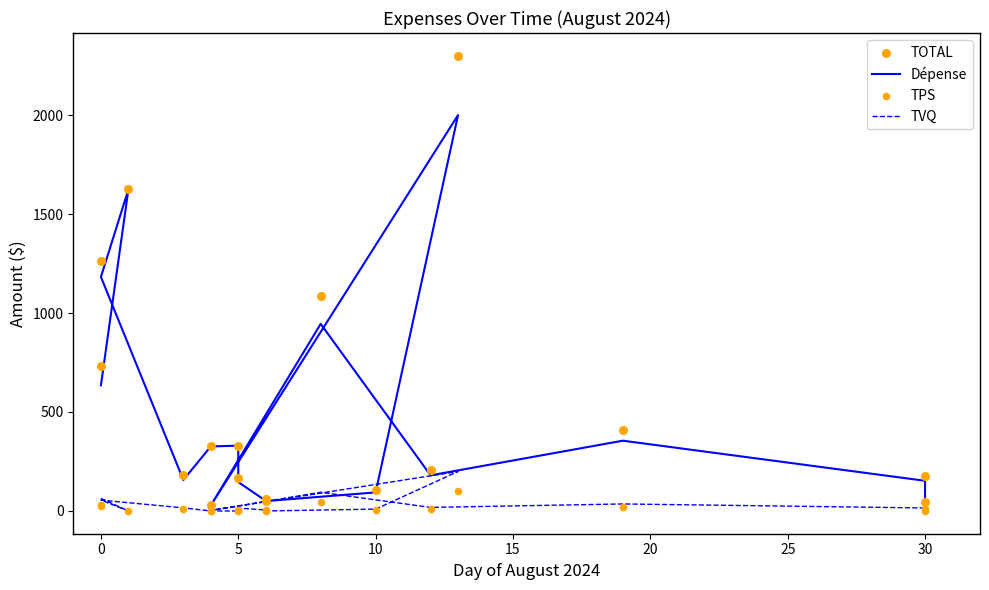

Which series has the largest total across all categories?

TOTAL